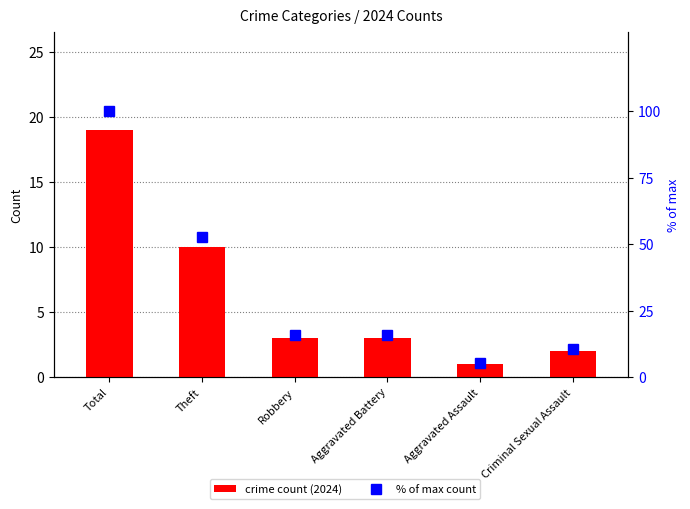

How many groups of bars are there?

6